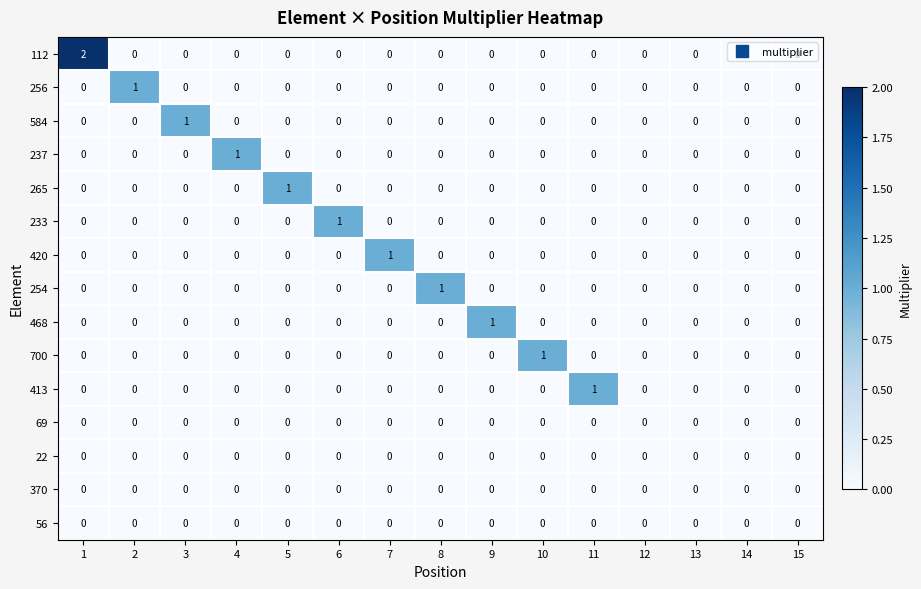

Count the number of categories in the chart.

15